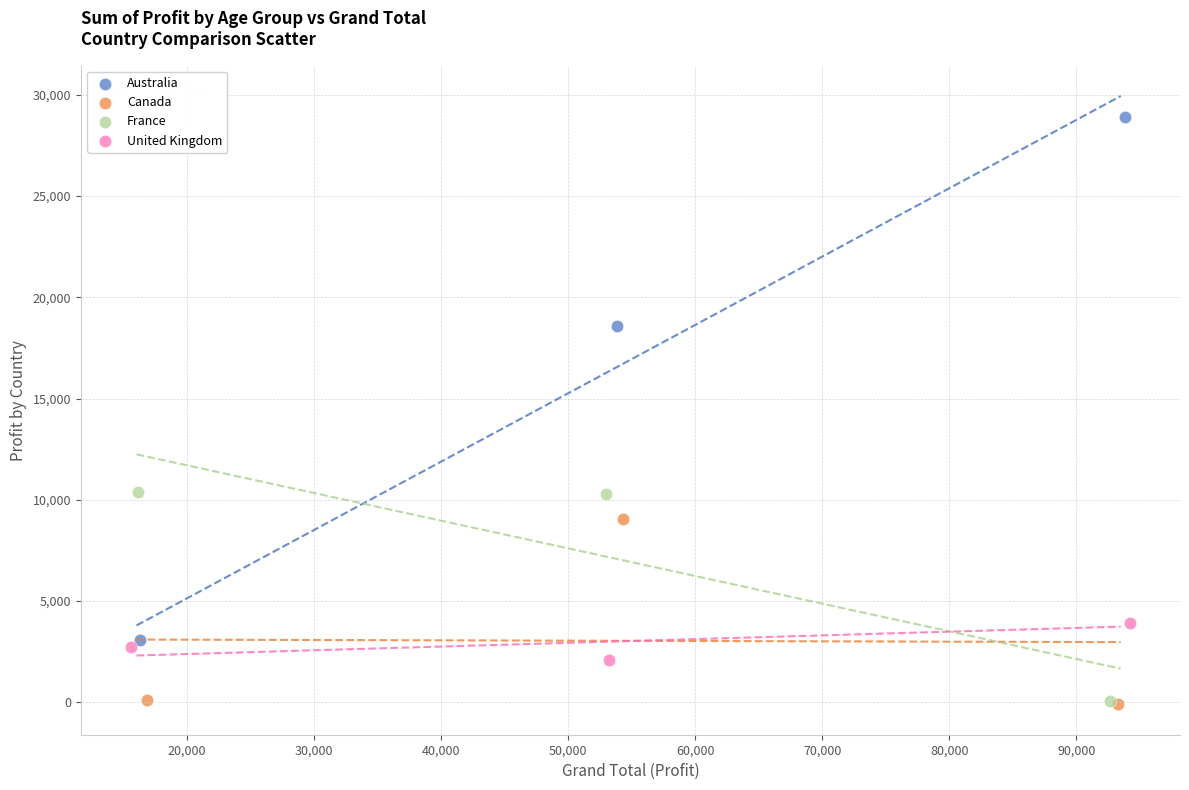

Which series reaches the maximum Y coordinate?

Australia